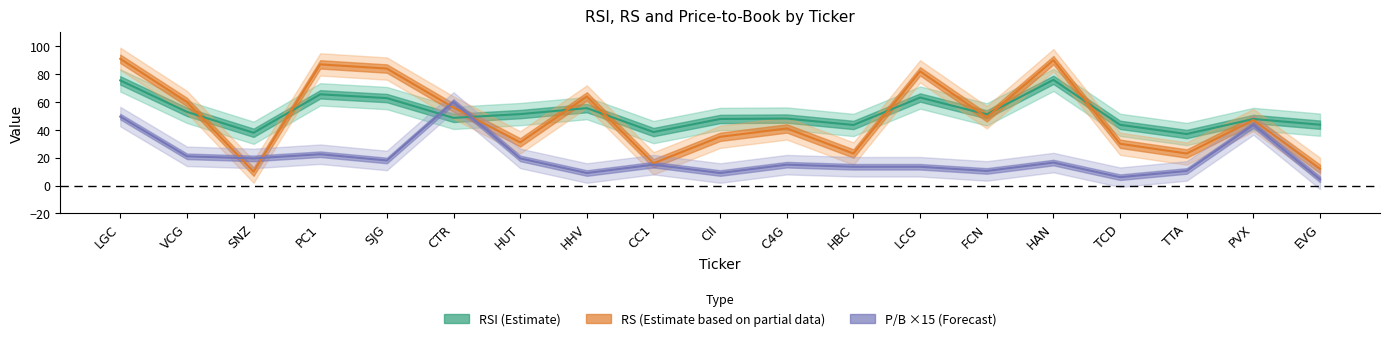

True or false: rs has a value of 10.0 at SNZ.

True